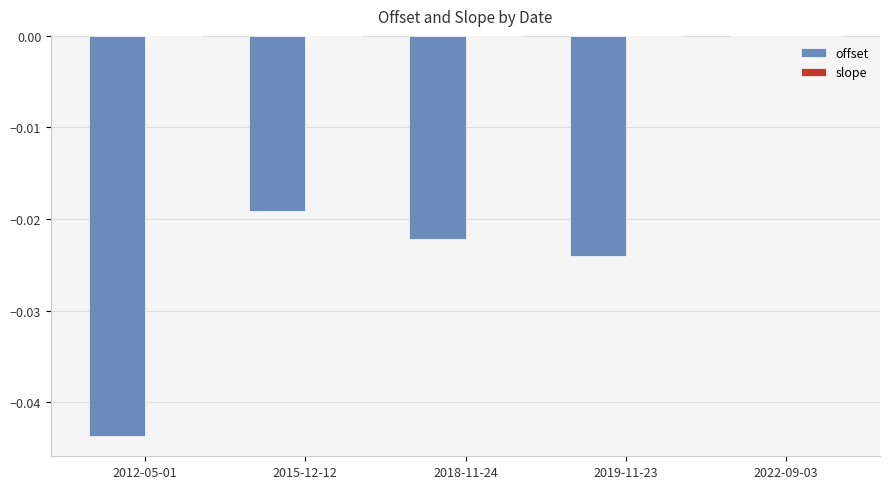

How many groups of bars are there?

5